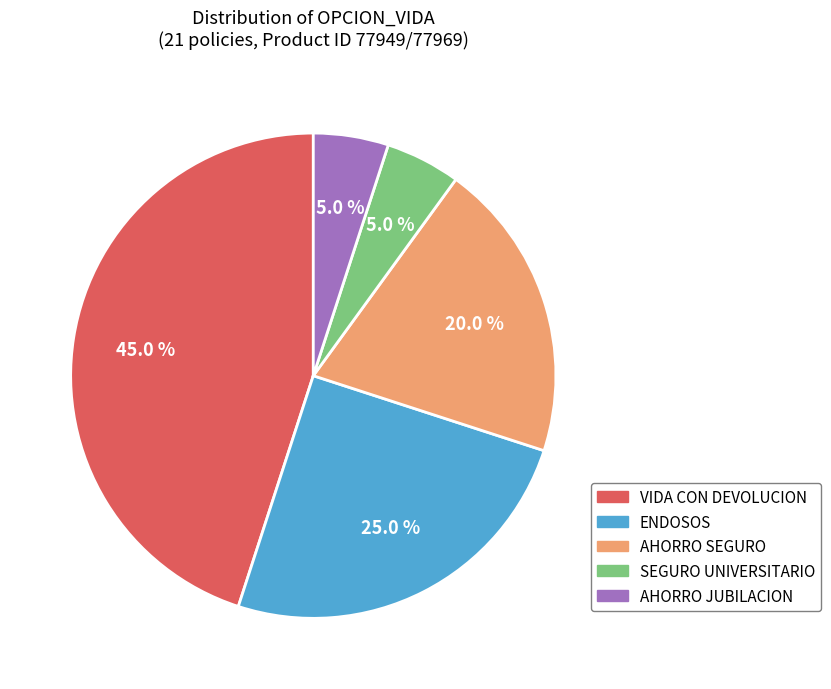

To the nearest percent, what portion does VIDA CON DEVOLUCION represent?

45%